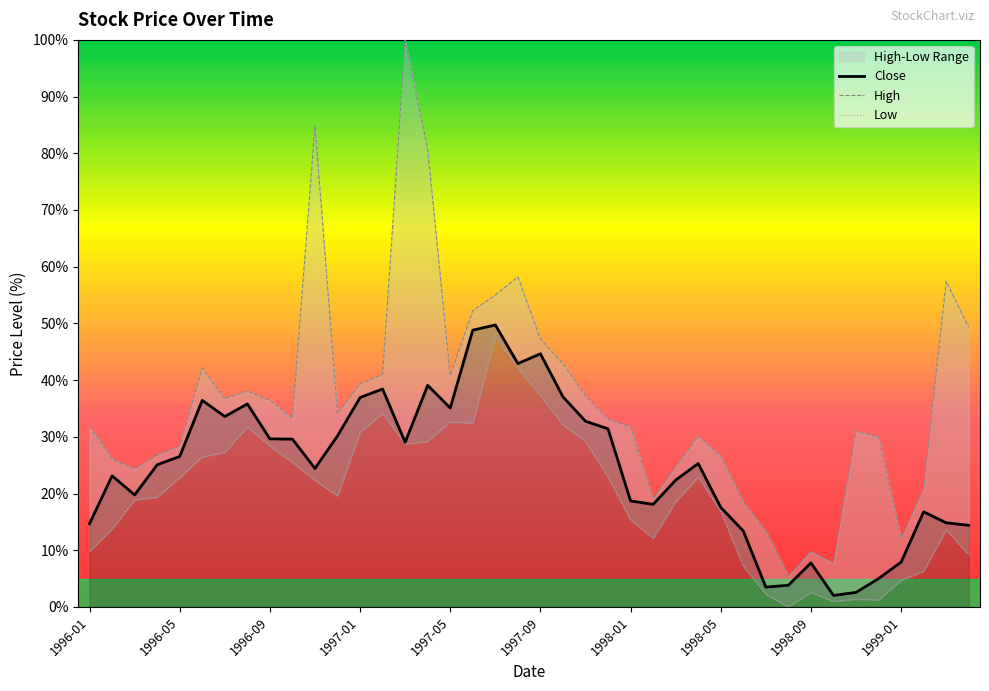

How many categories are shown in the chart?

40